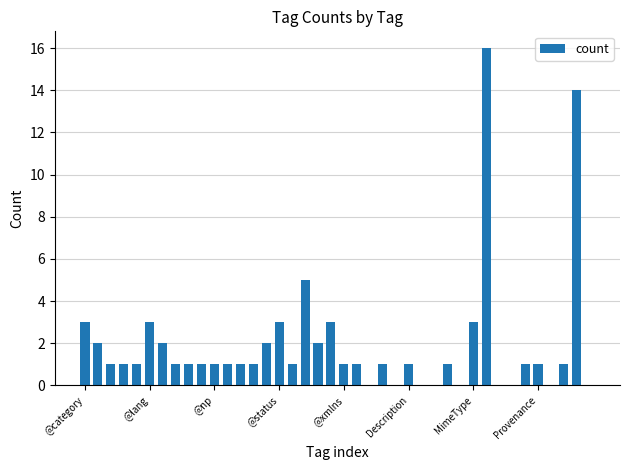

What is the sum of all values?

77